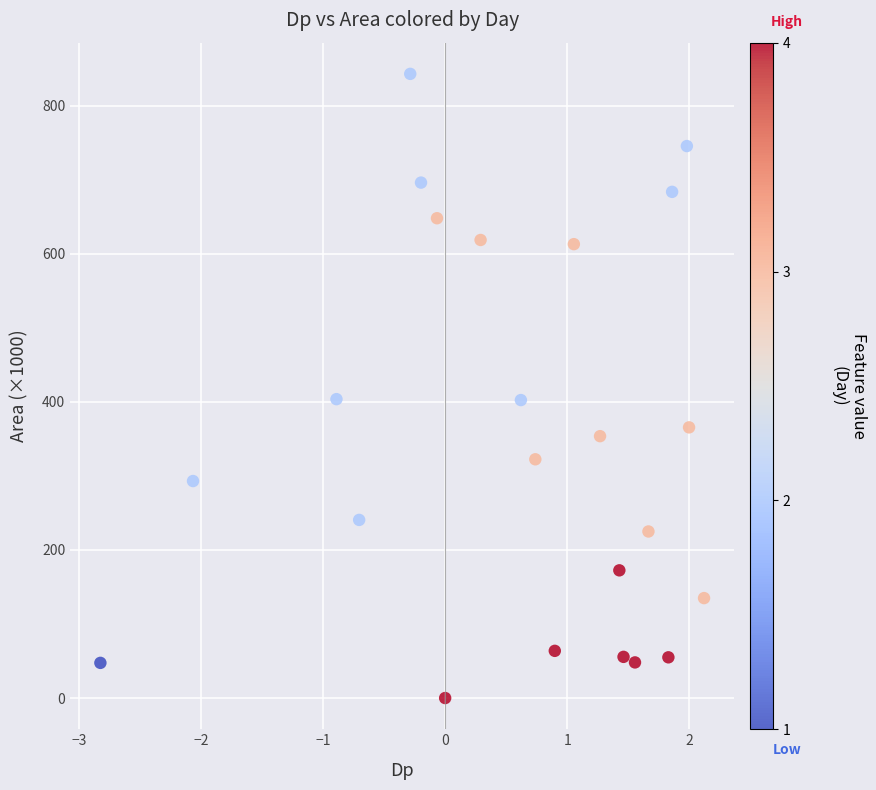

What is the range of X values (max minus min)?

4.9